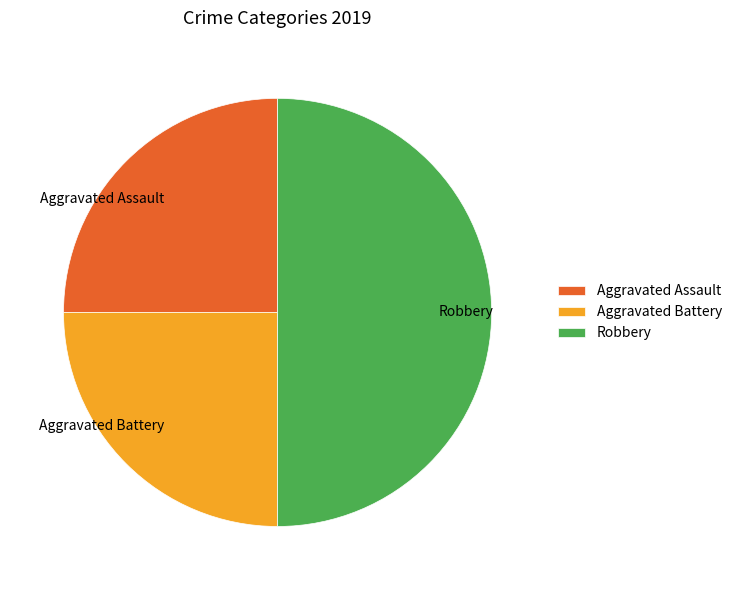

Which slice is the largest?

Robbery